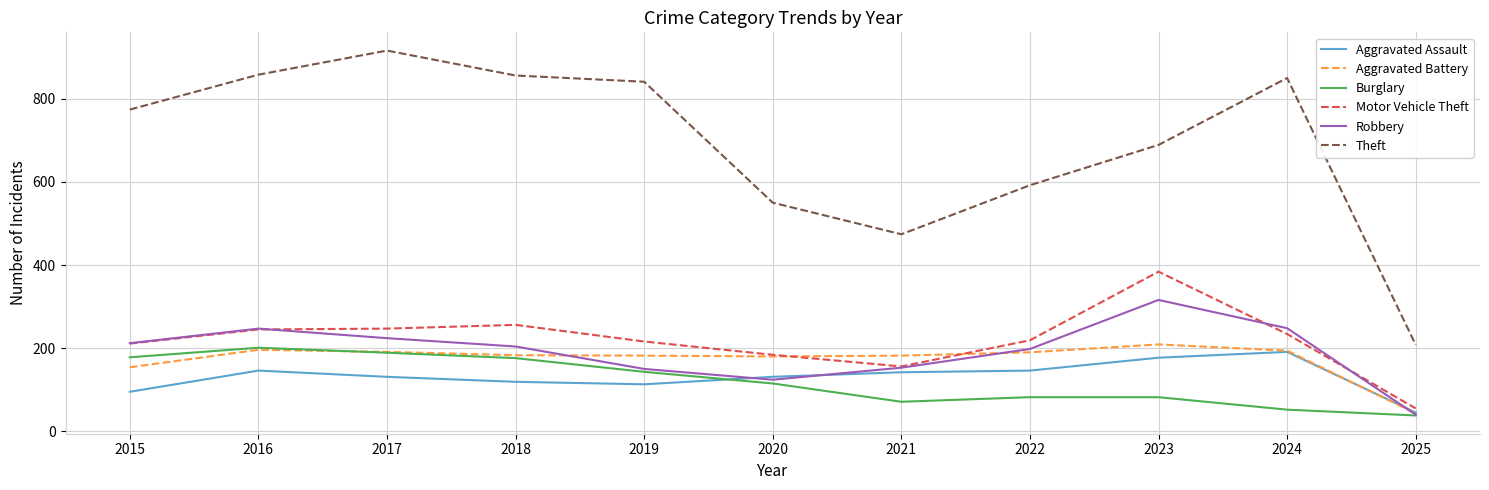

What is the difference between the highest and lowest values at 2016?

712